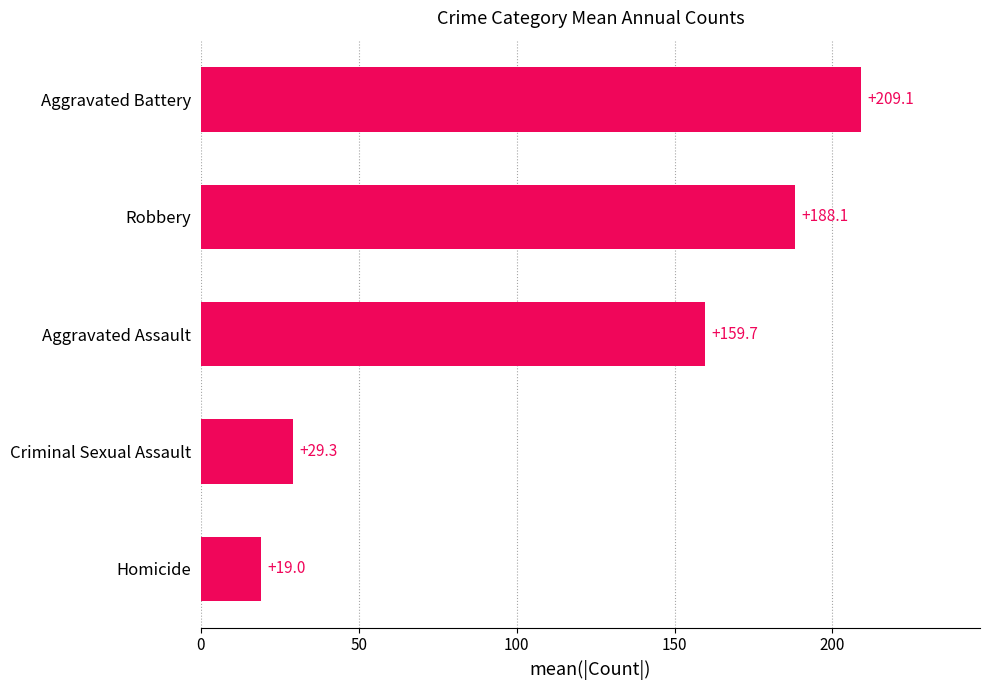

Count the number of categories in the chart.

5